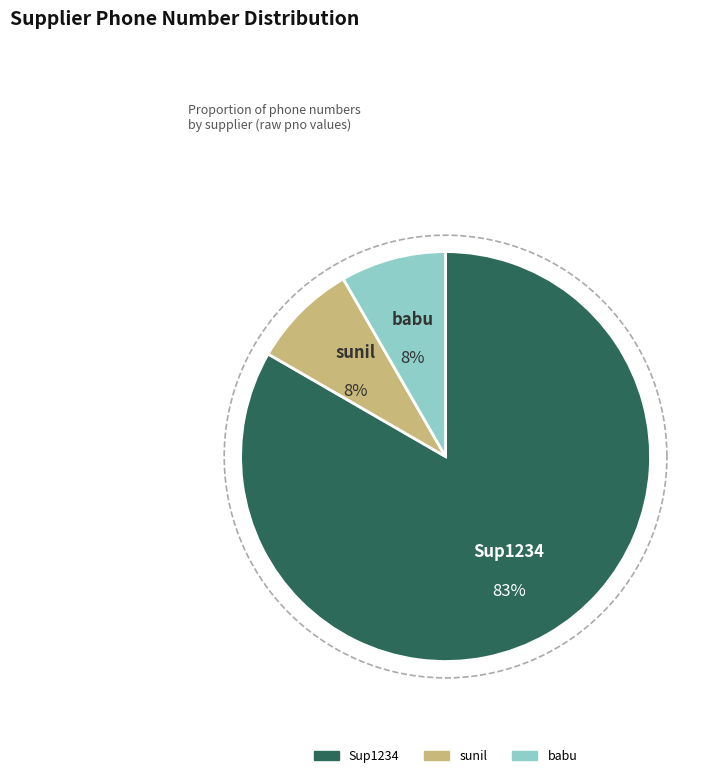

What is the change in value from Sup1234 to babu?

-3621100981